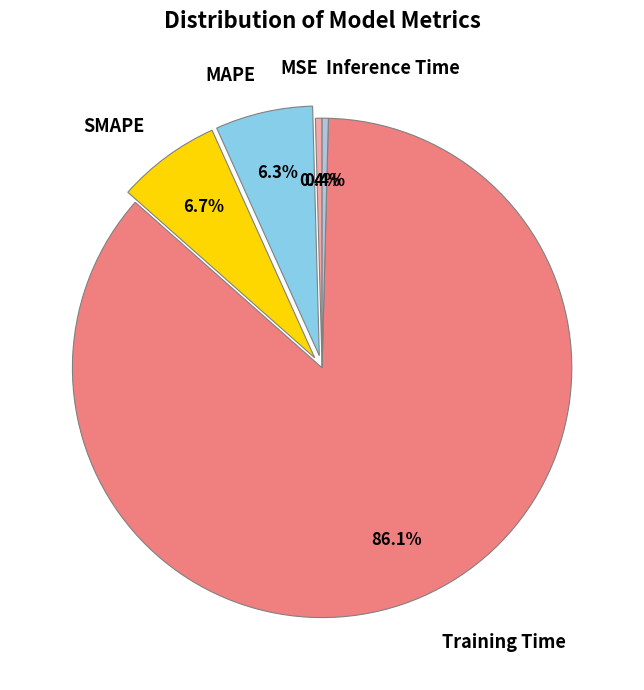

Is there a majority slice in this chart?

Yes